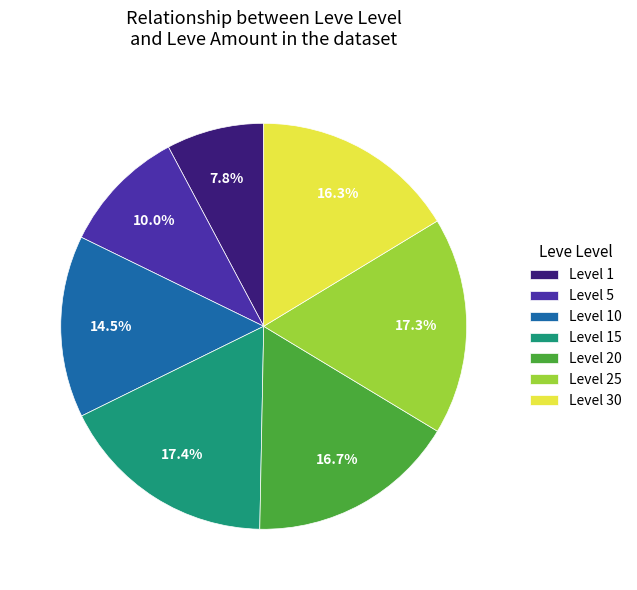

What percentage do Level 5 and Level 20 together represent?

26.7%